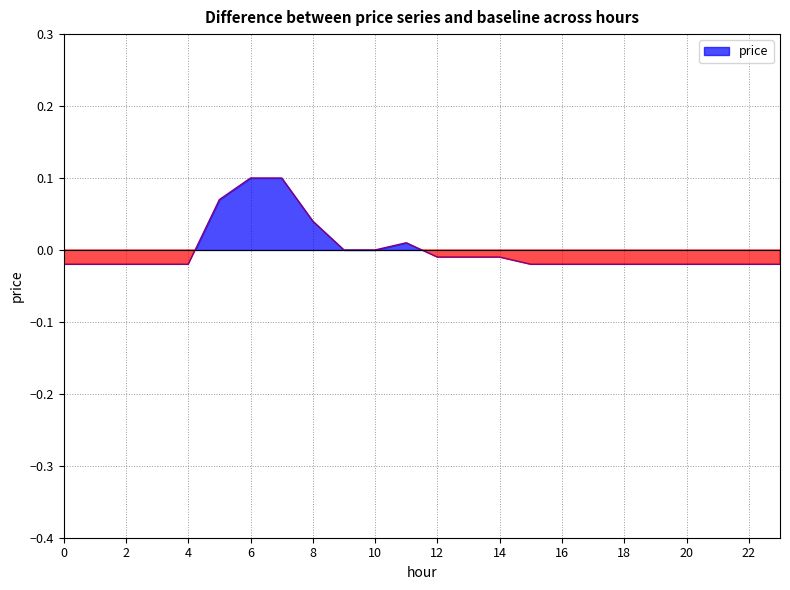

At which category does the data reach its first local peak?

11